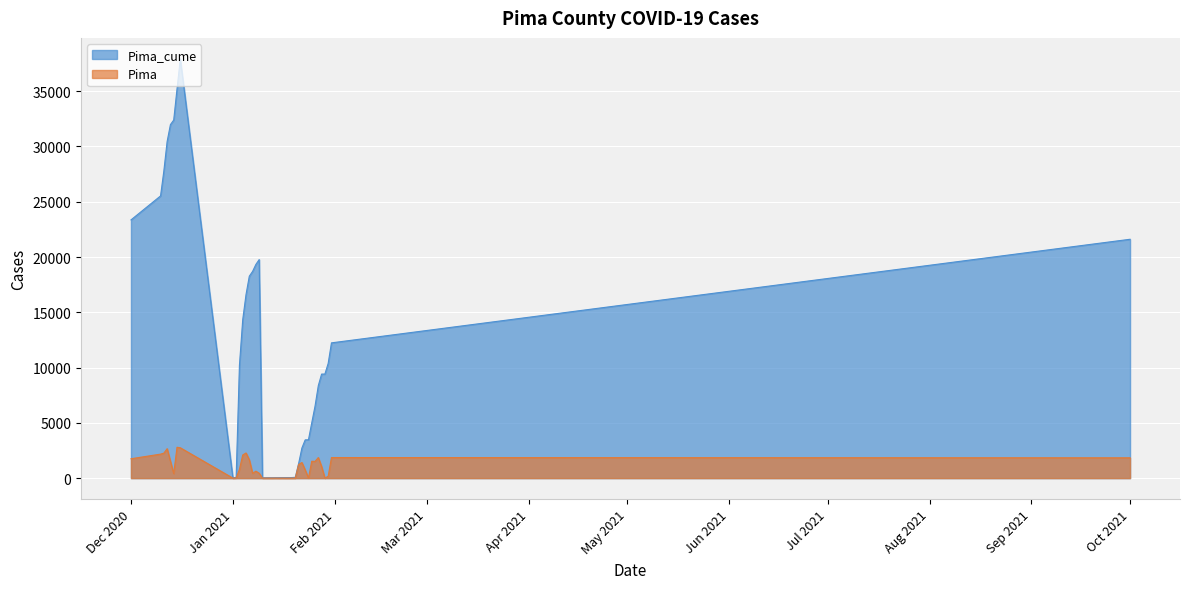

Does the chart display data point markers on the line(s)?

No